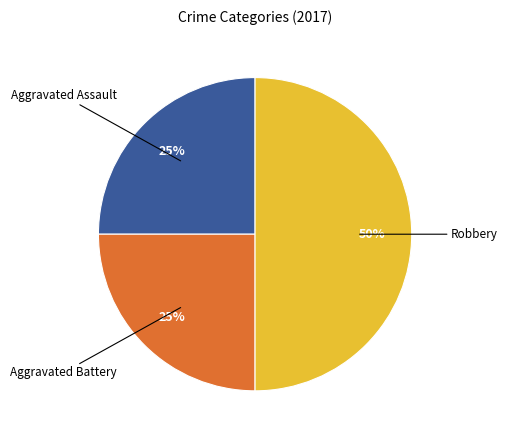

To the nearest percent, what is the difference between the largest and smallest slice percentages?

25%